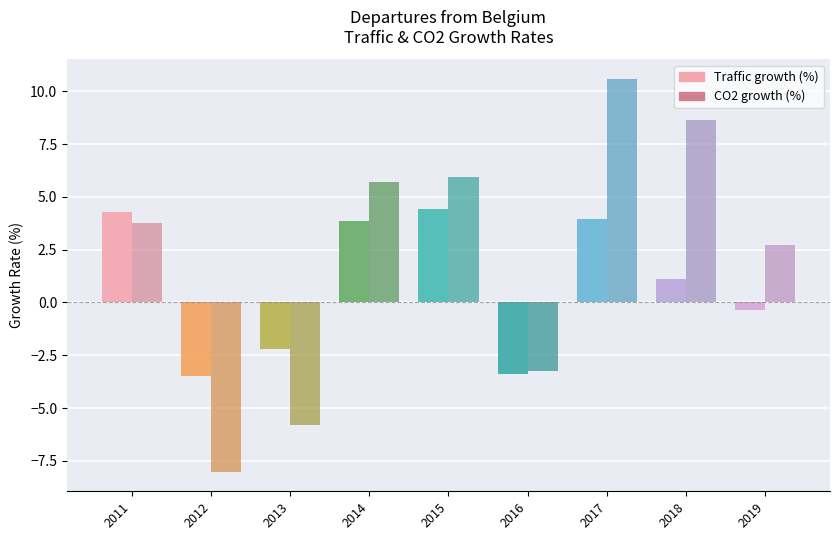

The value of CO2 growth (%) at 2018 is 8.6. True or false?

True